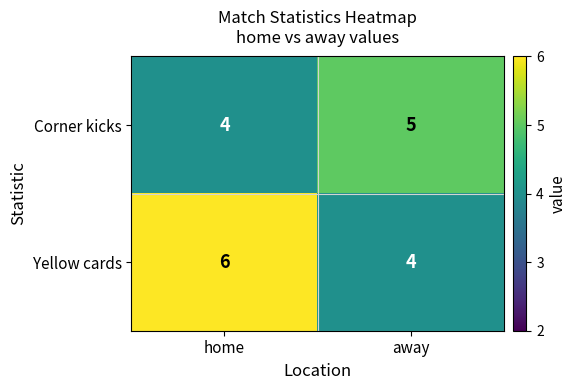

Which series has the largest total across all categories?

Yellow cards